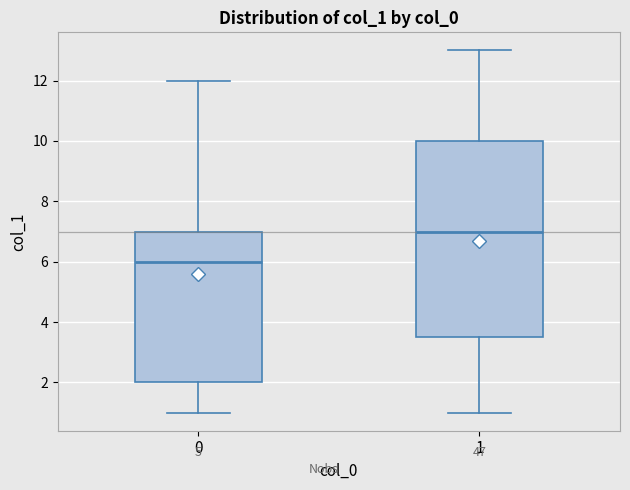

Reading left to right, transcribe this box plot: for each box, give where its median line is, the range the box spans, and where its two whiskers end, as read against the y-axis. The values are not printed on the chart, so give them approximately, as read against the axis.

0: median 6.0, box 2.0 to 7.0, whiskers 1.0 to 12.0
1: median 7.0, box 3.6 to 10.0, whiskers 1.0 to 13.0